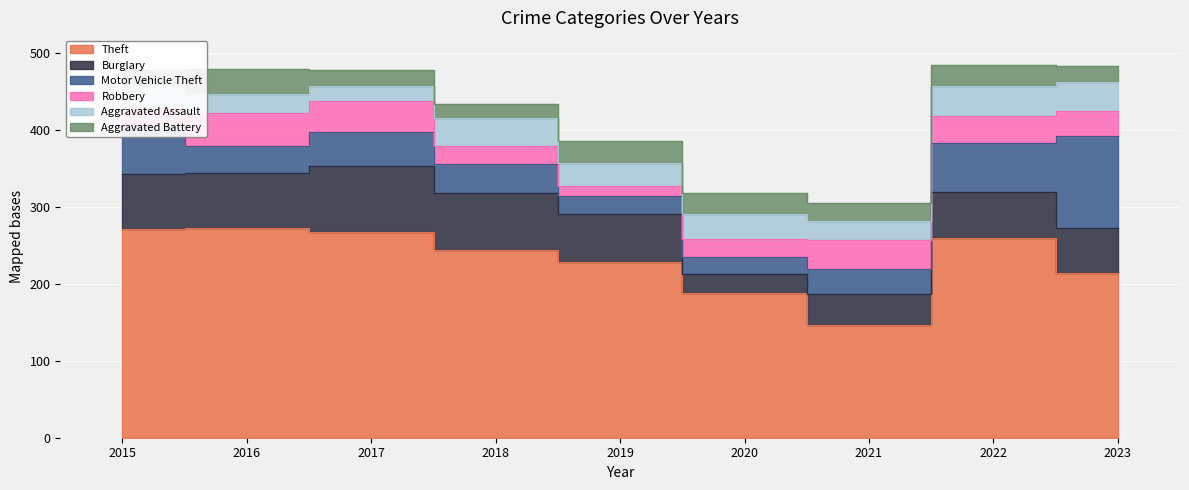

Reading left to right, list all the values displayed in this chart.

Theft: 272	273	268	244	228	188	147	260	214
Burglary: 71	72	85	74	63	25	40	60	59
Motor Vehicle Theft: 63	35	45	38	24	22	33	63	119
Robbery: 23	42	40	24	12	23	37	35	33
Aggravated Assault: 28	25	20	36	30	33	25	39	38
Aggravated Battery: 22	33	21	18	29	28	24	28	20